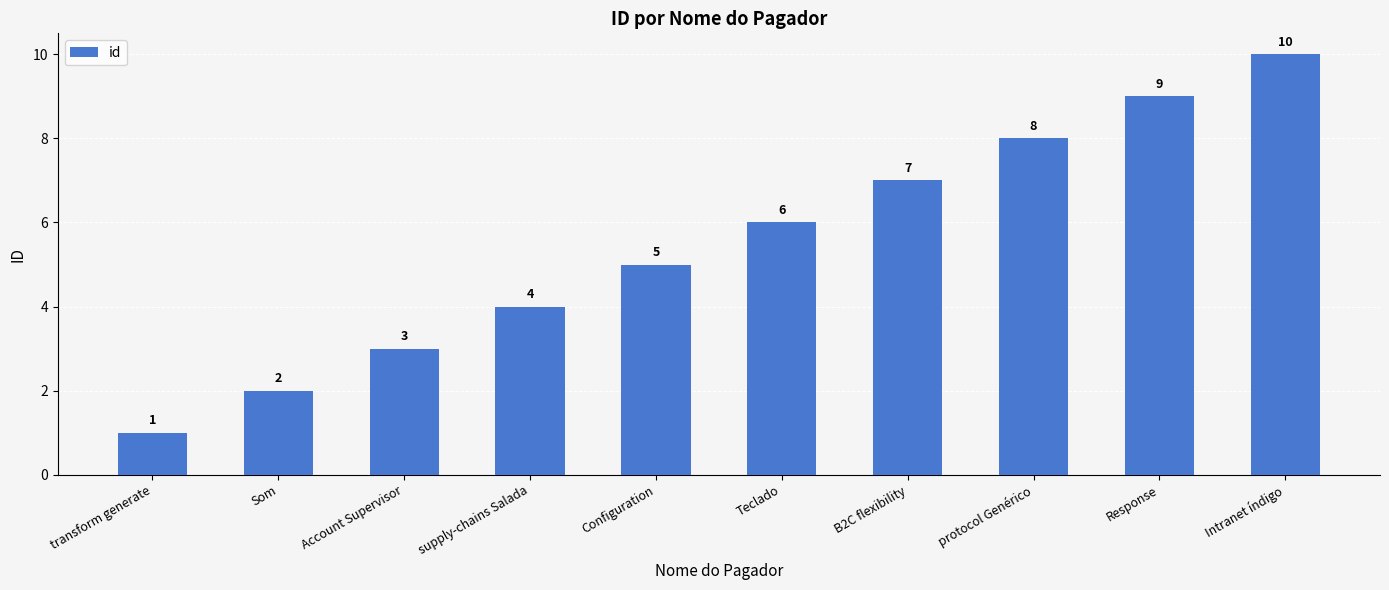

Reading left to right, list all the values displayed in this chart.

1	2	3	4	5	6	7	8	9	10